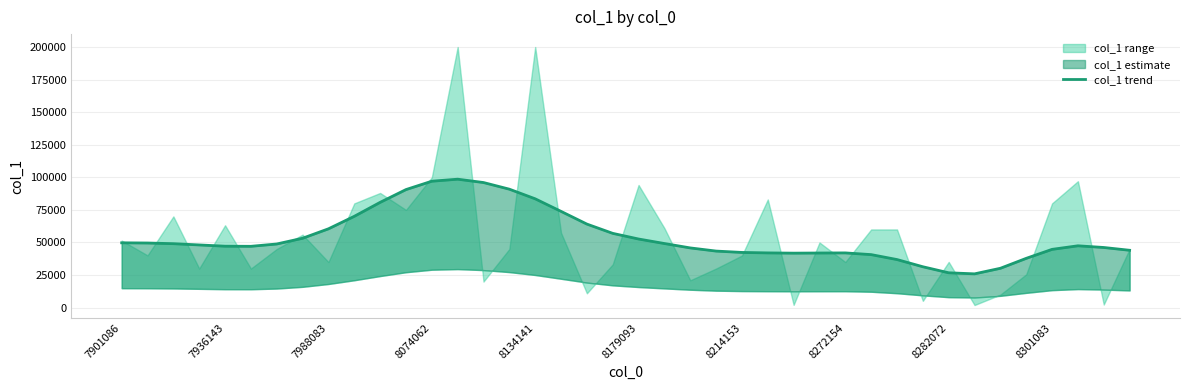

Reading right to left, extract all data points from this chart.

44011.5	46159.1	47458.9	44718.9	37828.4	30201.2	25926.5	26739.7	31372.0	36894.0	40690.6	41999.7	41917.8	41809.9	42004.7	42360.6	43403.8	45828.0	49197.6	52661.7	57004.8	64114.7	73866.8	83514.3	90903.7	95999.9	98567.4	97019.7	90598.0	80790.1	70078.8	60488.6	53248.2	48843.9	47060.9	47150.3	48117.3	49075.9	49596.5	49744.9